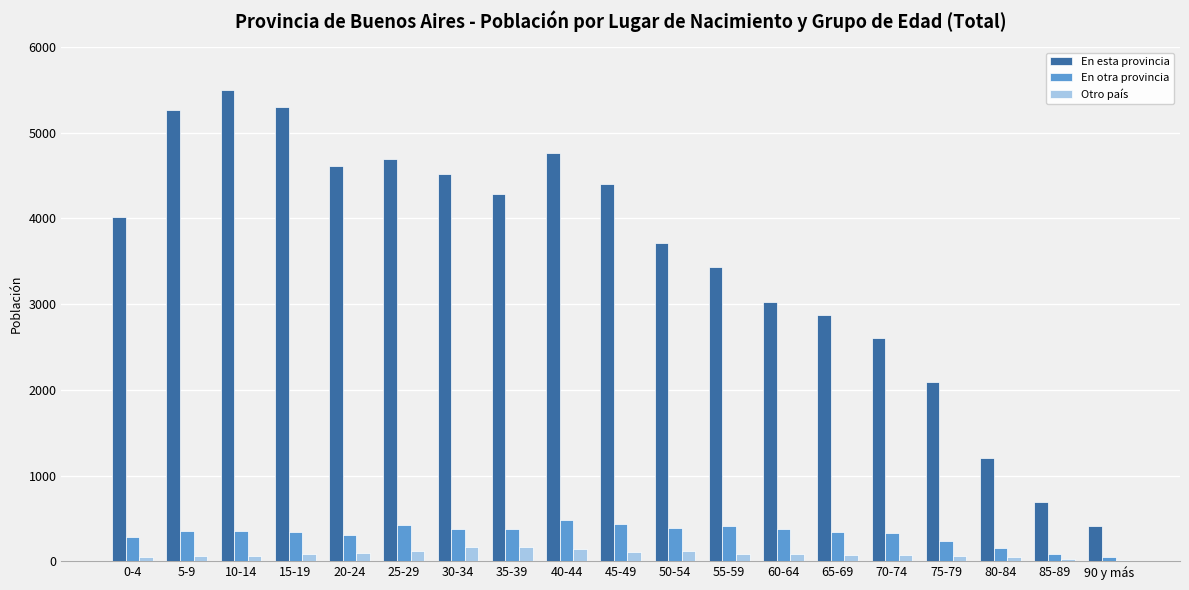

What is the total value across all series at 85-89?

793